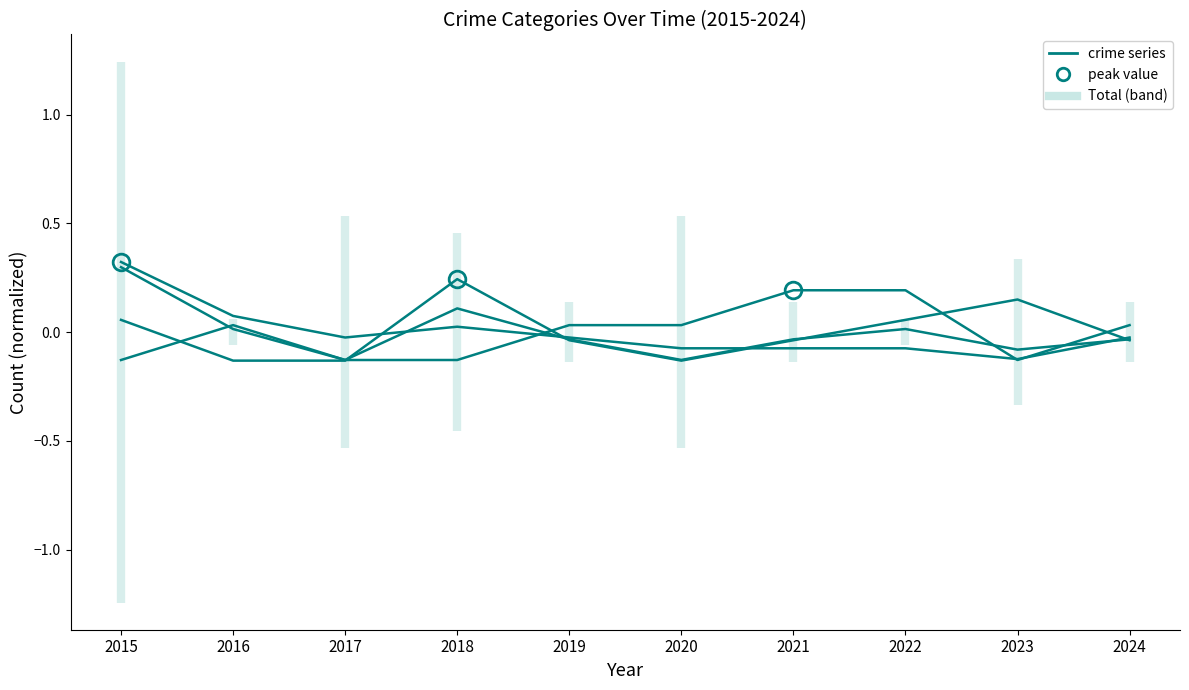

At how many categories does at least one series exceed 0?

9